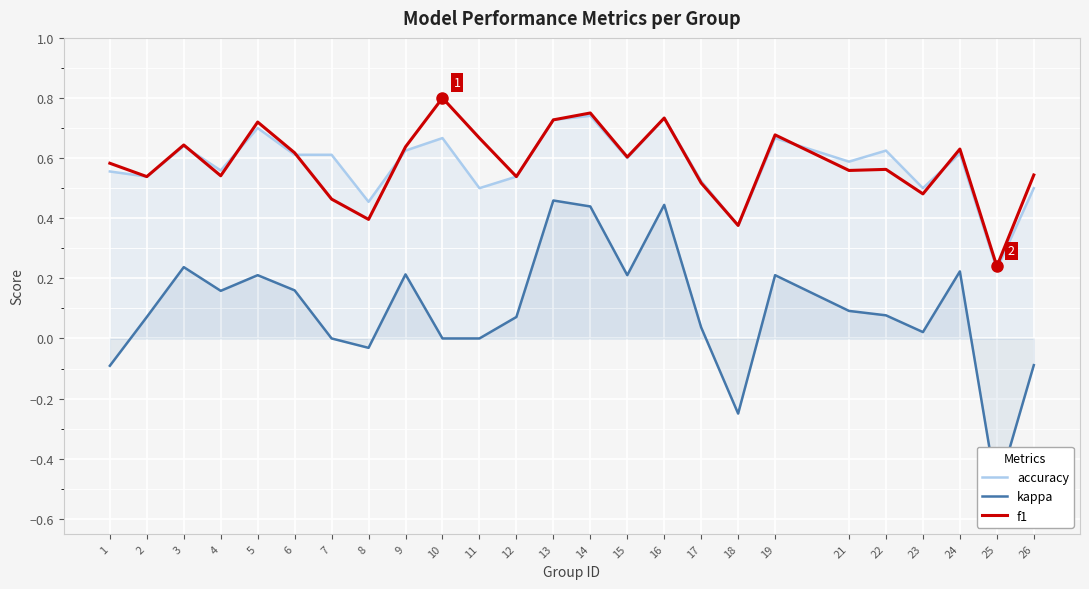

Is the value of kappa at 16 greater than the value of f1 at 23?

No